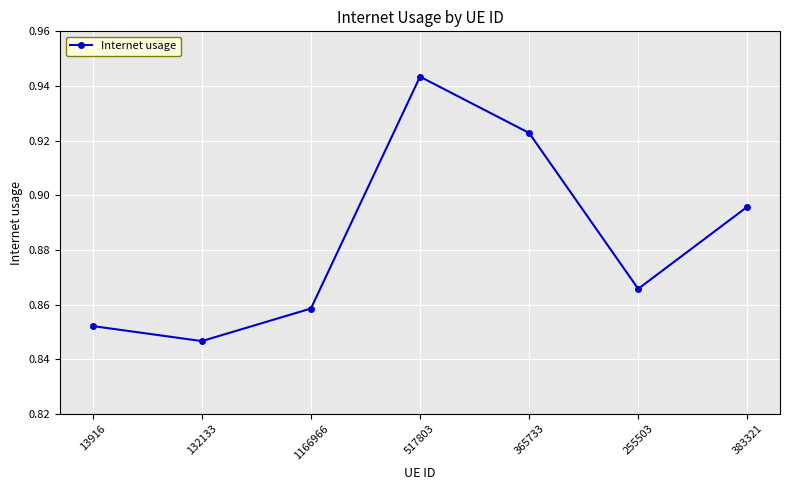

How many points are higher than both their immediate neighbors (excluding endpoints)?

1